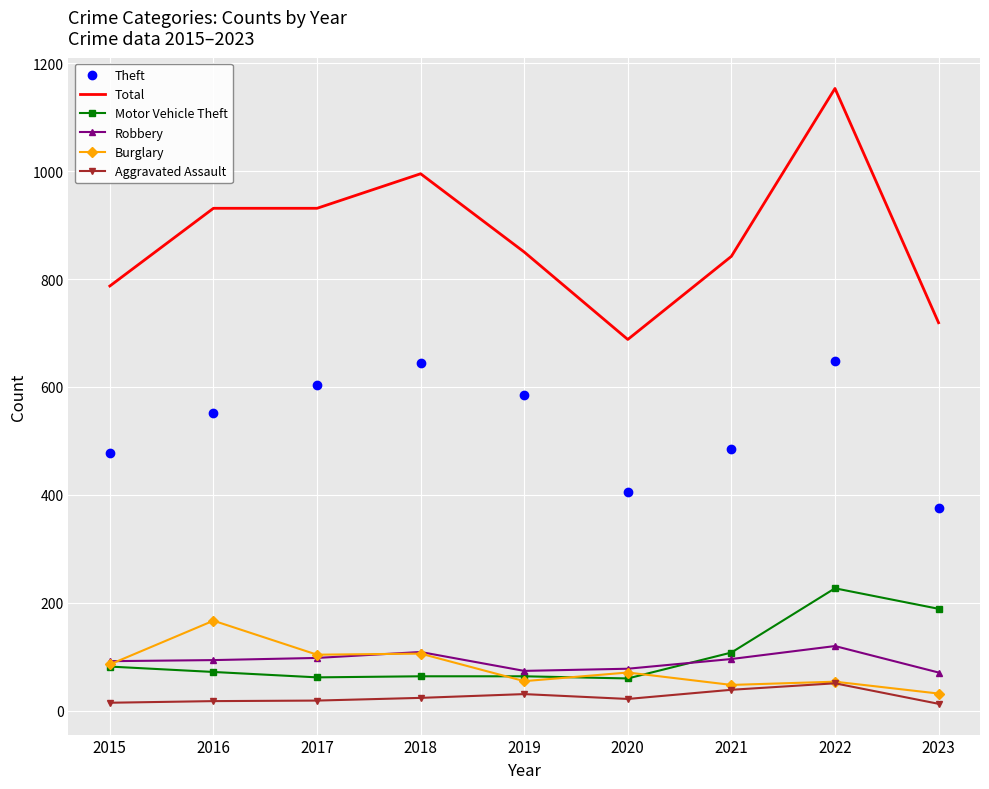

Which series has the largest range (max minus min)?

Total